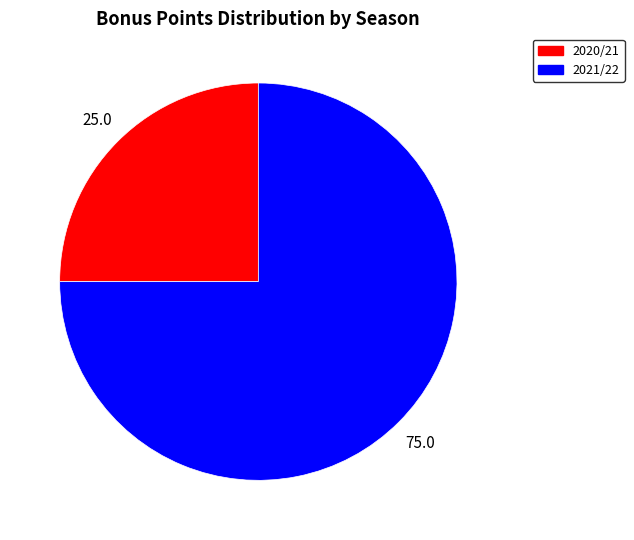

Which category has the smallest portion of the pie?

2 assists (2020/21)